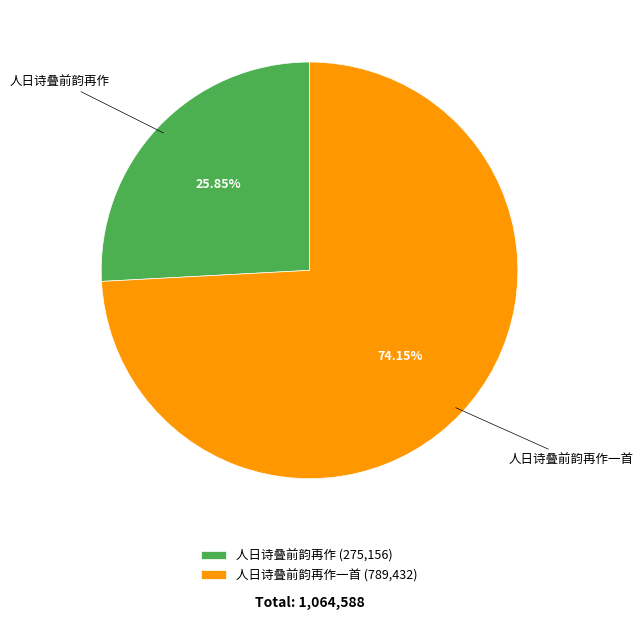

How many segments does this pie chart have?

2